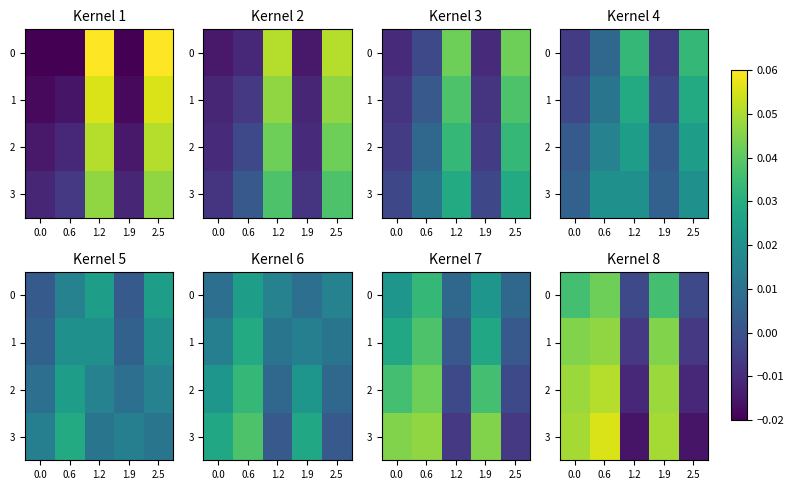

How many values in the 1 series are below 0?

2